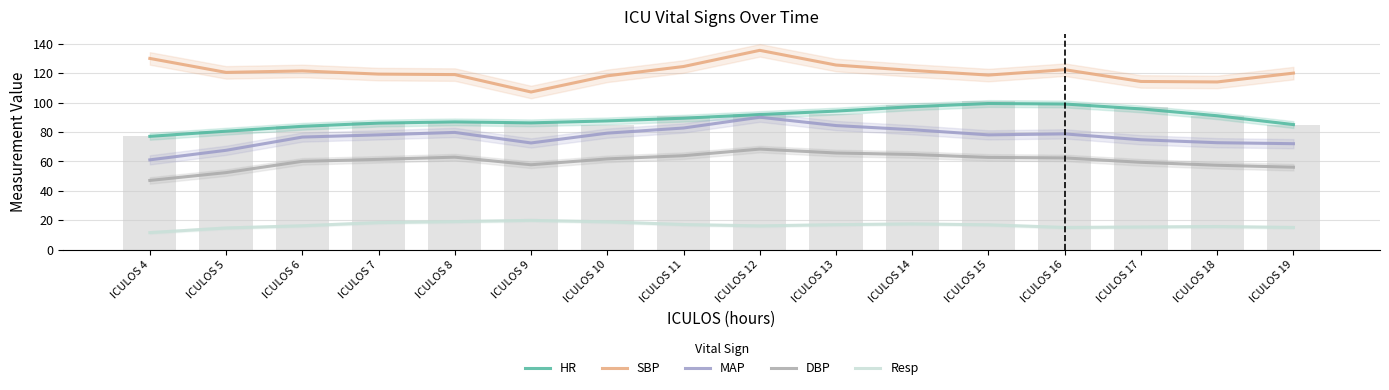

Where is SBP nearest to the value 121?

ICULOS 6